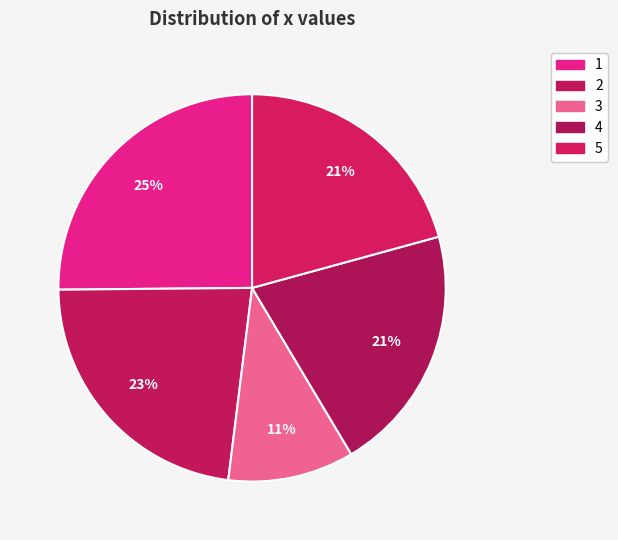

Which slice is the smallest?

3